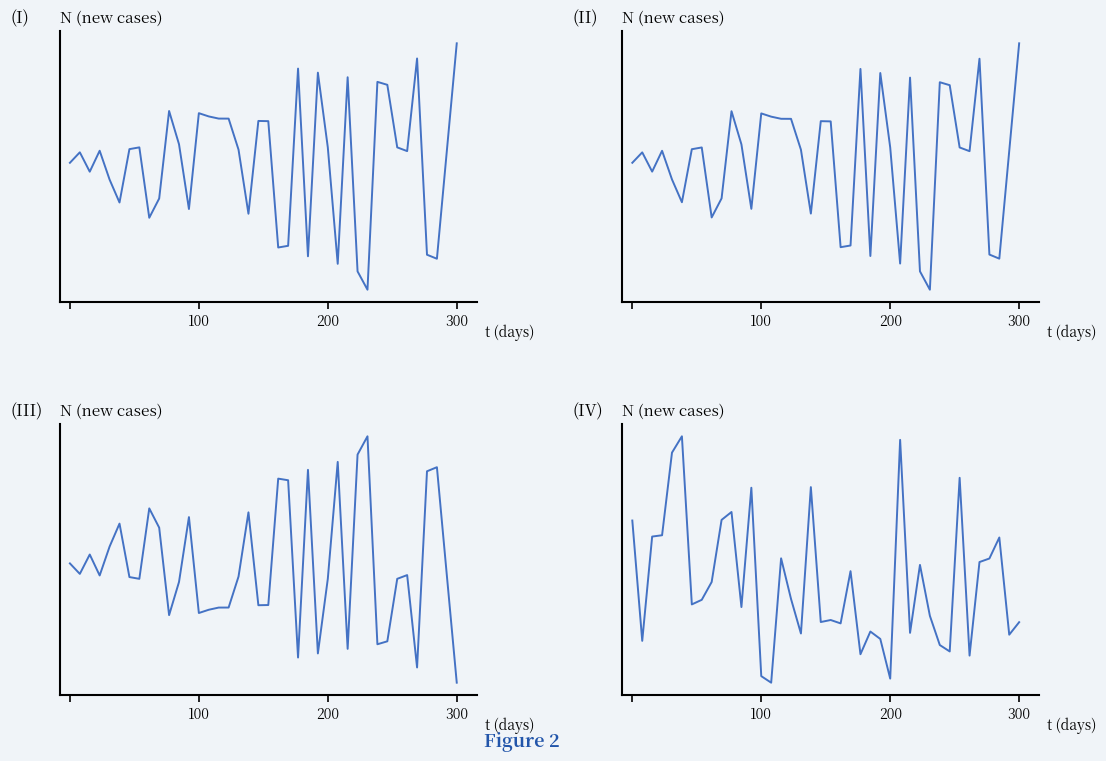

What is the sum of all P_out values?

0.2